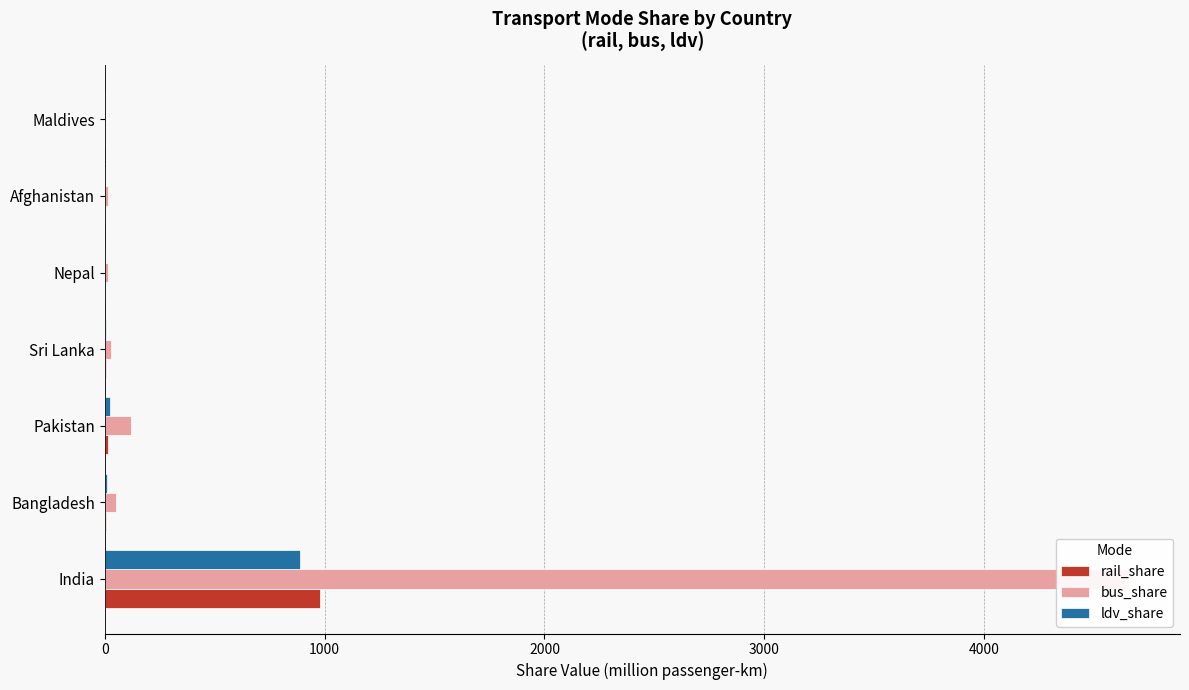

Reading left to right, list all the values displayed in this chart.

rail_share: 978.5	8.1	16.1	4.6	0.0	0.9	0.0
bus_share: 4657.7	49.6	121.7	28.2	14.4	14.7	0.0
ldv_share: 887.2	9.4	23.2	5.4	2.7	2.8	0.0